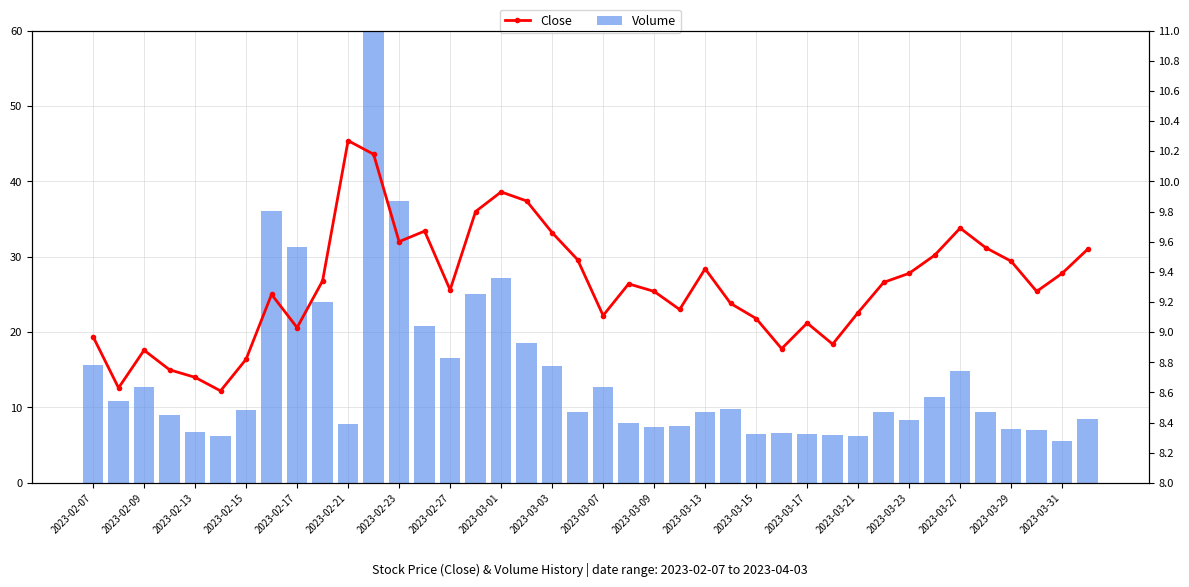

True or false: Volume has a value of 4.3 at 23.

False